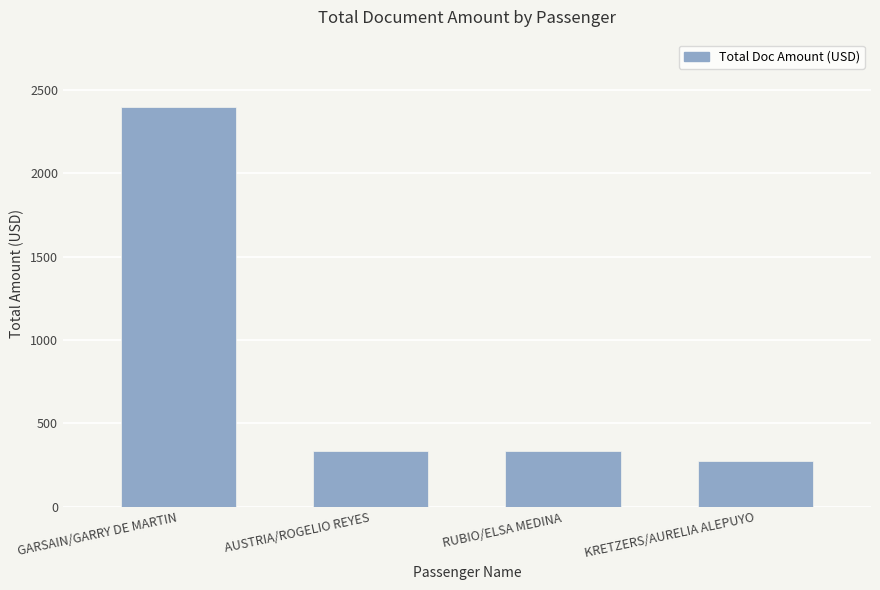

What is the minimum value shown in the chart?

276